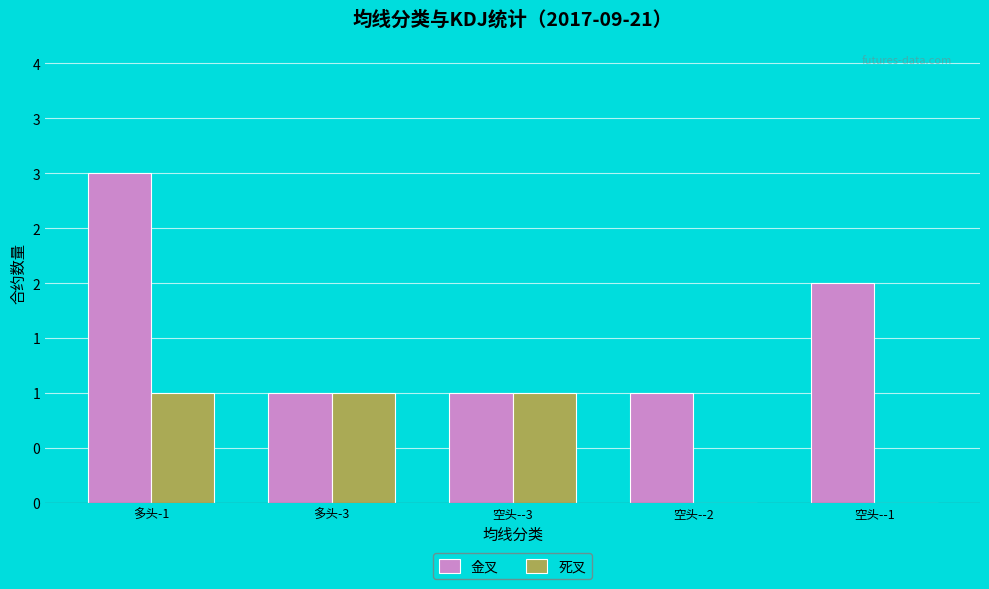

Which series changed the most between 多头-3 and 空头--2?

死叉